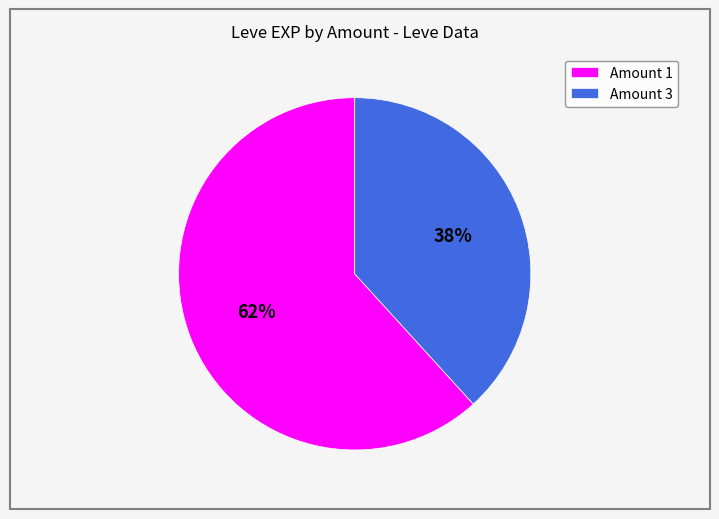

Does Amount 1 account for over 50% of the chart?

Yes